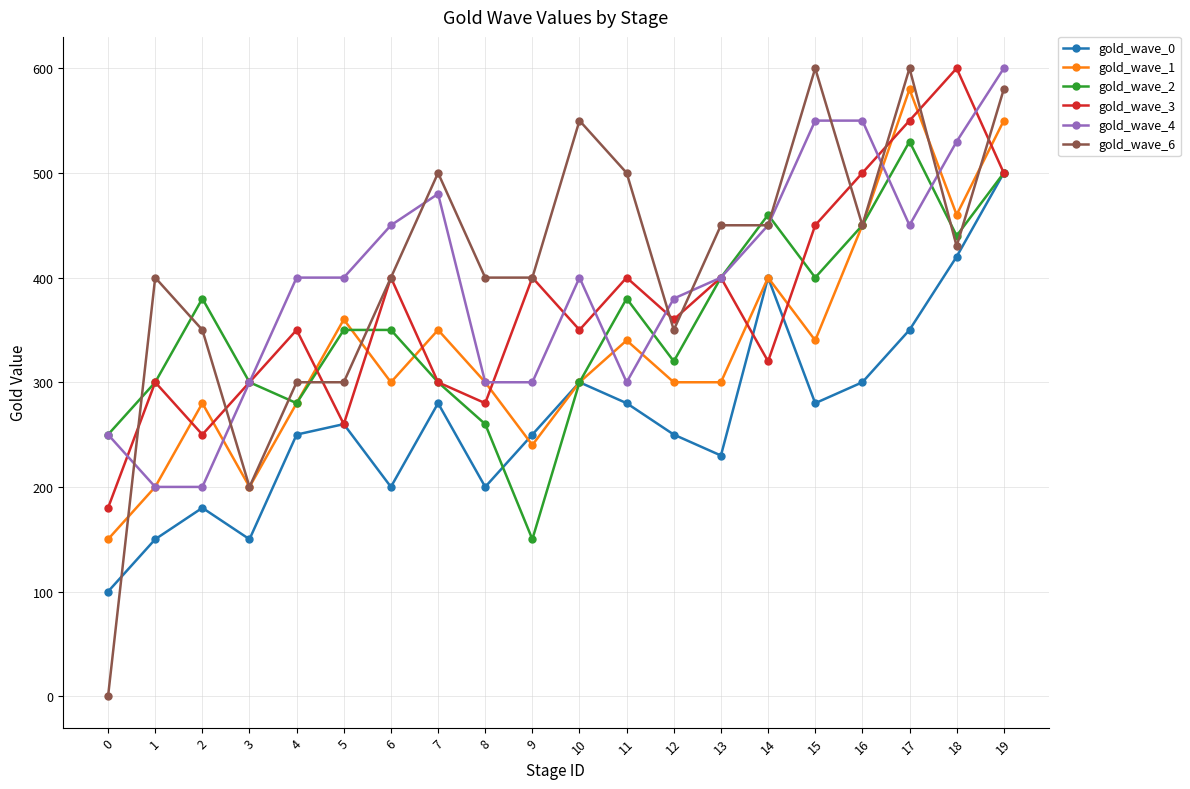

Is the value of gold_wave_6 at 10 greater than the value of gold_wave_2 at 10?

Yes